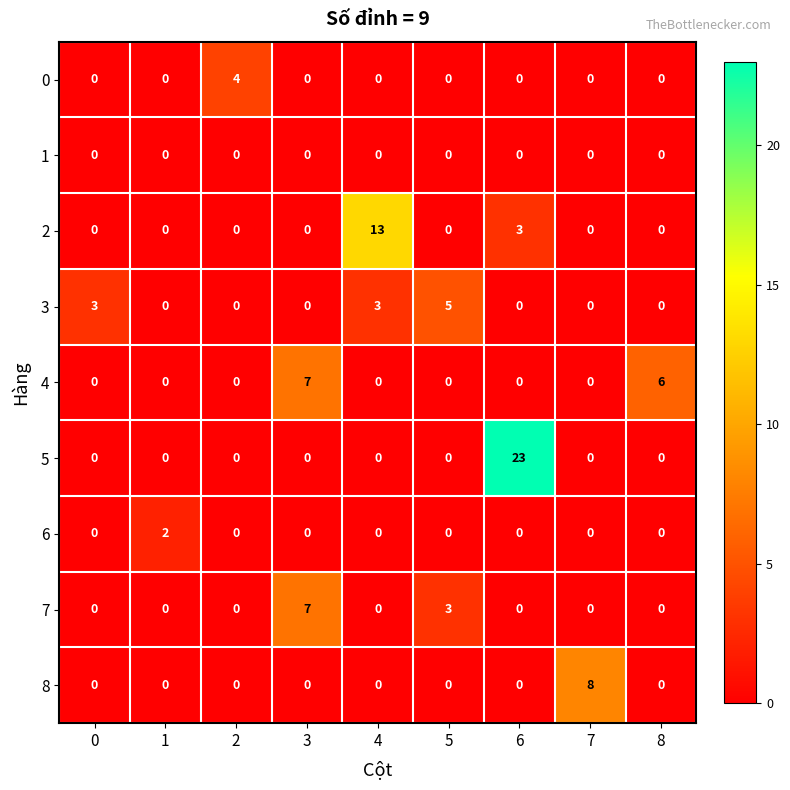

What is the total value across all series at 4?

16